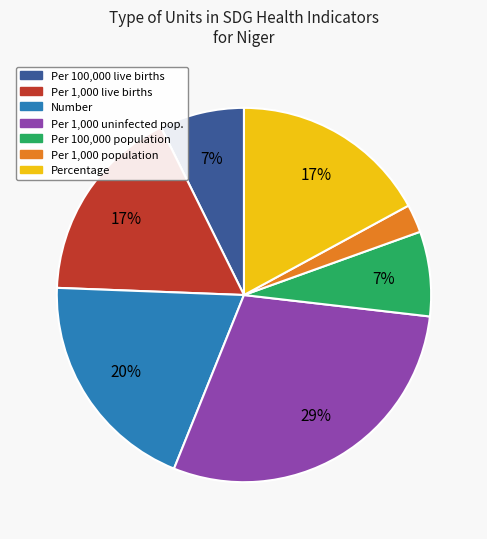

Is there a majority slice in this chart?

No